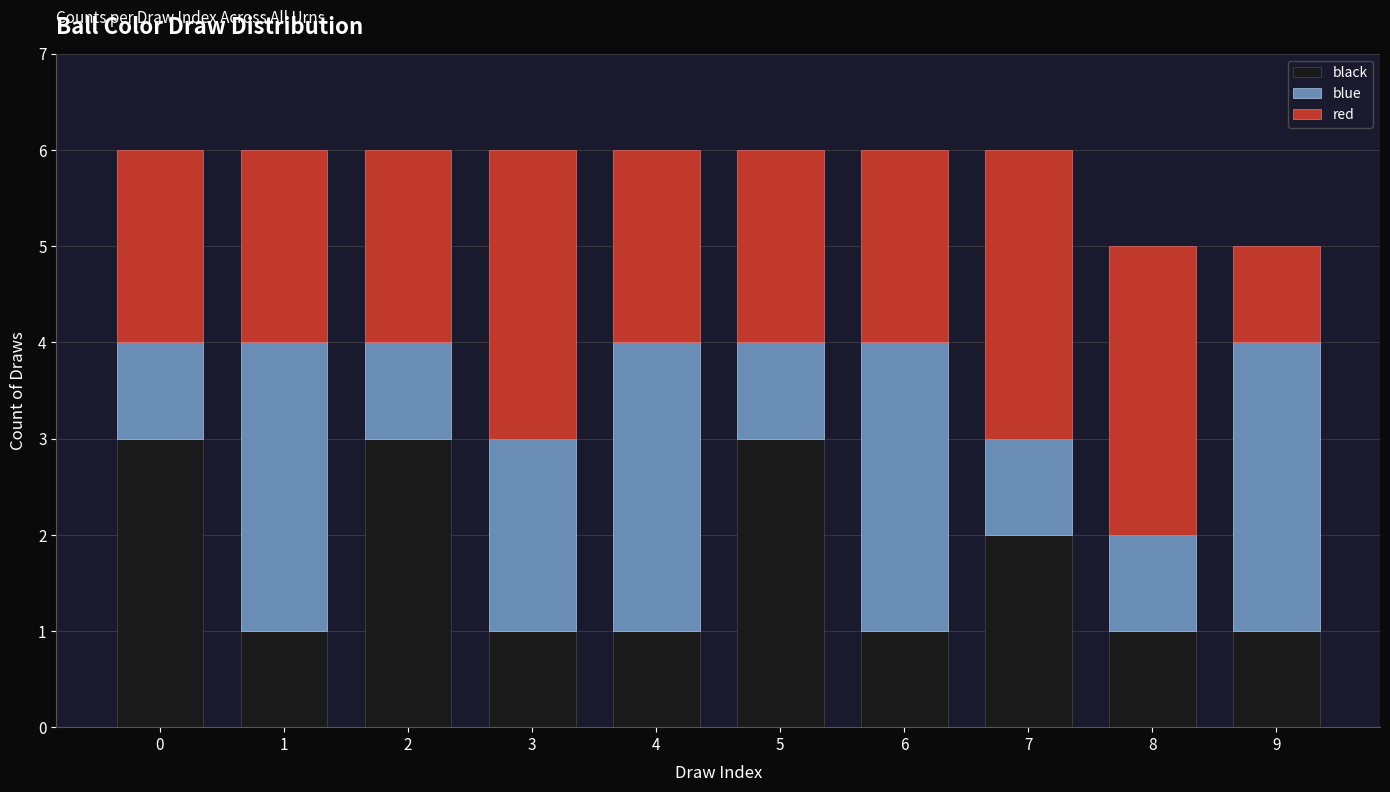

Reading left to right, transcribe the values for black.

3	1	3	1	1	3	1	2	1	1